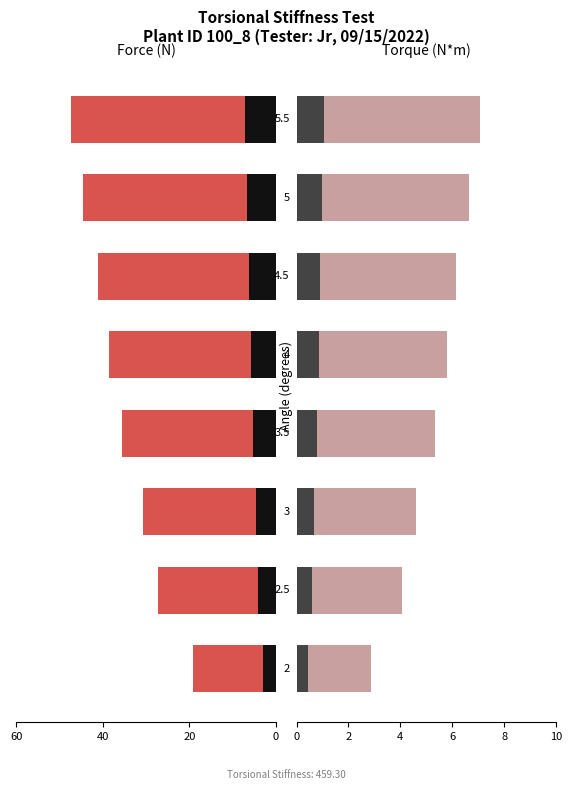

At how many categories does at least one series exceed 39?

3